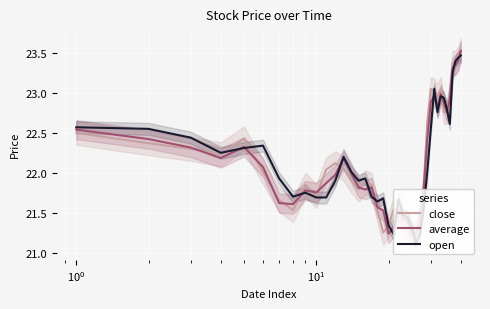

Which series has the largest total across all categories?

close